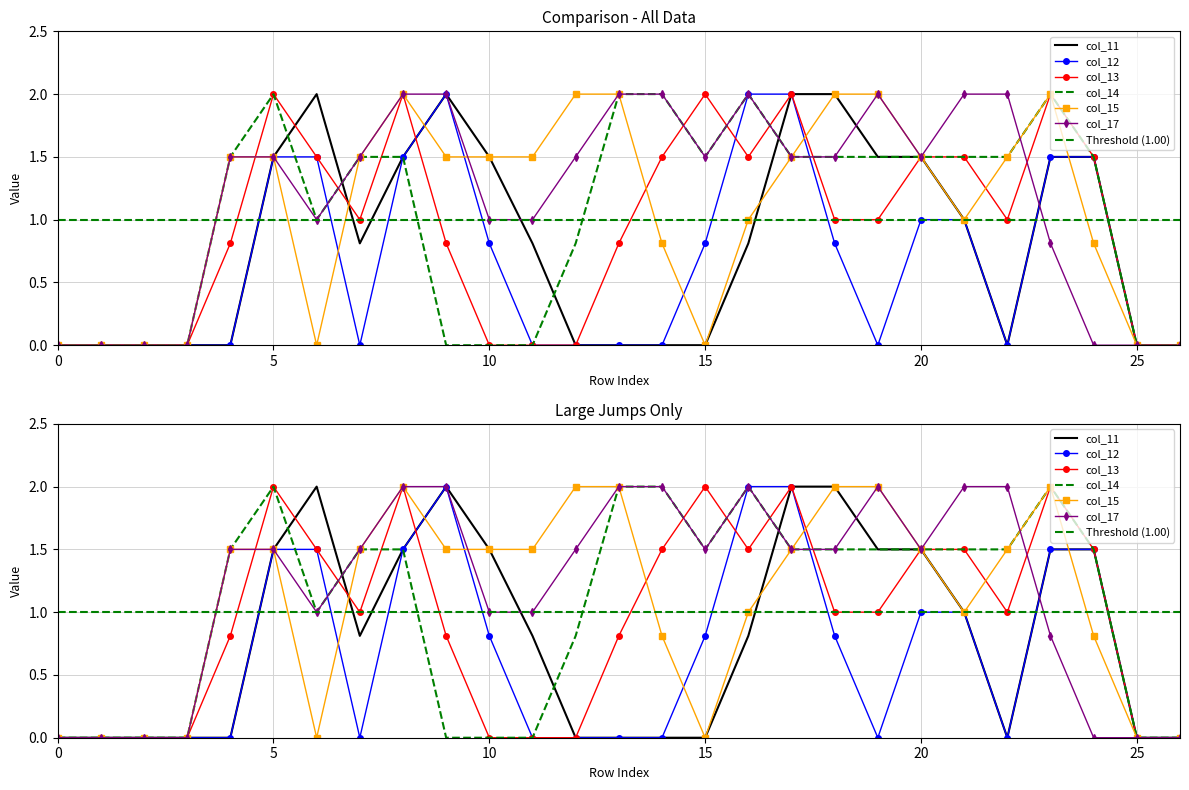

Reading right to left, transcribe all the data shown in this chart.

col_11: 26=0.0	25=0.0	24=1.5	23=1.5	22=0.0	21=1.0	20=1.5	19=1.5	18=2.0	17=2.0	16=0.8	15=0.0	14=0.0	13=0.0	12=0.0	11=0.8	10=1.5	9=2.0	8=1.5	7=0.8	6=2.0	5=1.5	4=0.0	3=0.0	2=0.0	1=0.0	0=0.0
col_12: 26=0.0	25=0.0	24=1.5	23=1.5	22=0.0	21=1.0	20=1.0	19=0.0	18=0.8	17=2.0	16=2.0	15=0.8	14=0.0	13=0.0	12=0.0	11=0.0	10=0.8	9=2.0	8=1.5	7=0.0	6=1.5	5=1.5	4=0.0	3=0.0	2=0.0	1=0.0	0=0.0
col_13: 26=0.0	25=0.0	24=1.5	23=2.0	22=1.0	21=1.5	20=1.5	19=1.0	18=1.0	17=2.0	16=1.5	15=2.0	14=1.5	13=0.8	12=0.0	11=0.0	10=0.0	9=0.8	8=2.0	7=1.0	6=1.5	5=2.0	4=0.8	3=0.0	2=0.0	1=0.0	0=0.0
col_14: 26=0.0	25=0.0	24=1.5	23=2.0	22=1.5	21=1.5	20=1.5	19=1.5	18=1.5	17=1.5	16=2.0	15=1.5	14=2.0	13=2.0	12=0.8	11=0.0	10=0.0	9=0.0	8=1.5	7=1.5	6=1.0	5=2.0	4=1.5	3=0.0	2=0.0	1=0.0	0=0.0
col_15: 26=0.0	25=0.0	24=0.8	23=2.0	22=1.5	21=1.0	20=1.5	19=2.0	18=2.0	17=1.5	16=1.0	15=0.0	14=0.8	13=2.0	12=2.0	11=1.5	10=1.5	9=1.5	8=2.0	7=1.5	6=0.0	5=1.5	4=1.5	3=0.0	2=0.0	1=0.0	0=0.0
col_17: 26=0.0	25=0.0	24=0.0	23=0.8	22=2.0	21=2.0	20=1.5	19=2.0	18=1.5	17=1.5	16=2.0	15=1.5	14=2.0	13=2.0	12=1.5	11=1.0	10=1.0	9=2.0	8=2.0	7=1.5	6=1.0	5=1.5	4=1.5	3=0.0	2=0.0	1=0.0	0=0.0